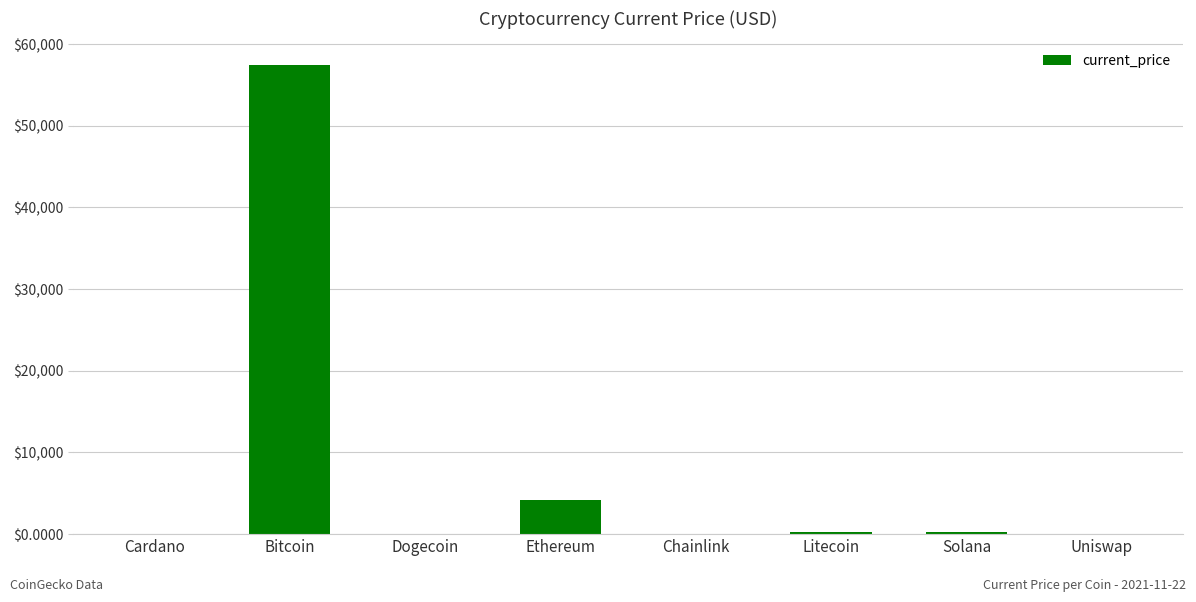

Between Chainlink and Ethereum, which is larger?

Ethereum